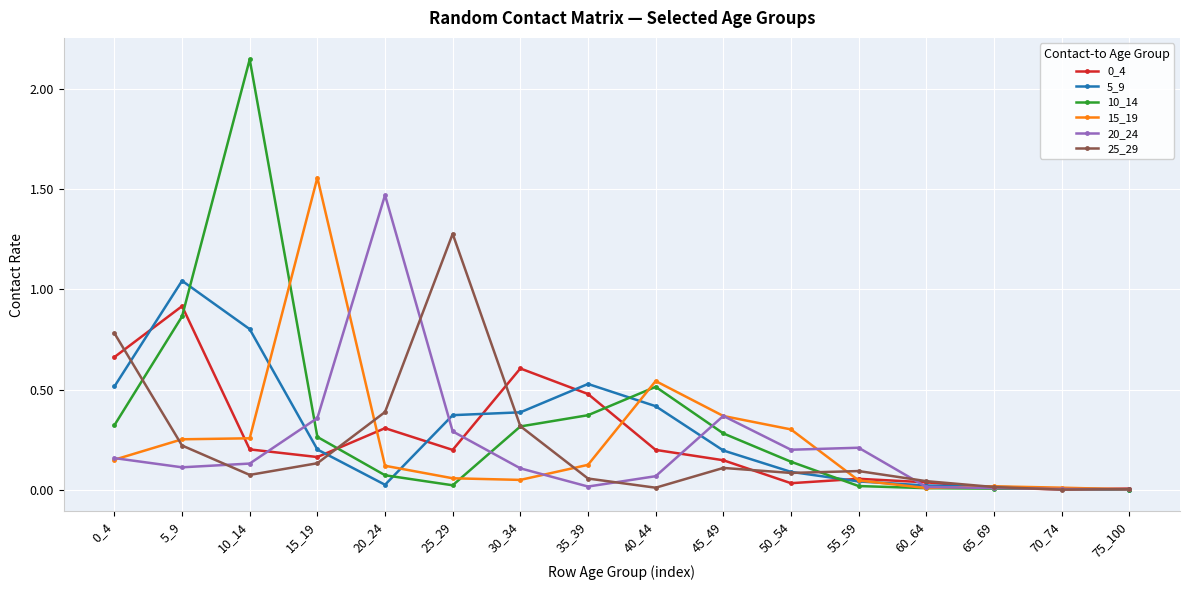

At which category does 0_4 reach its first local peak?

5_9